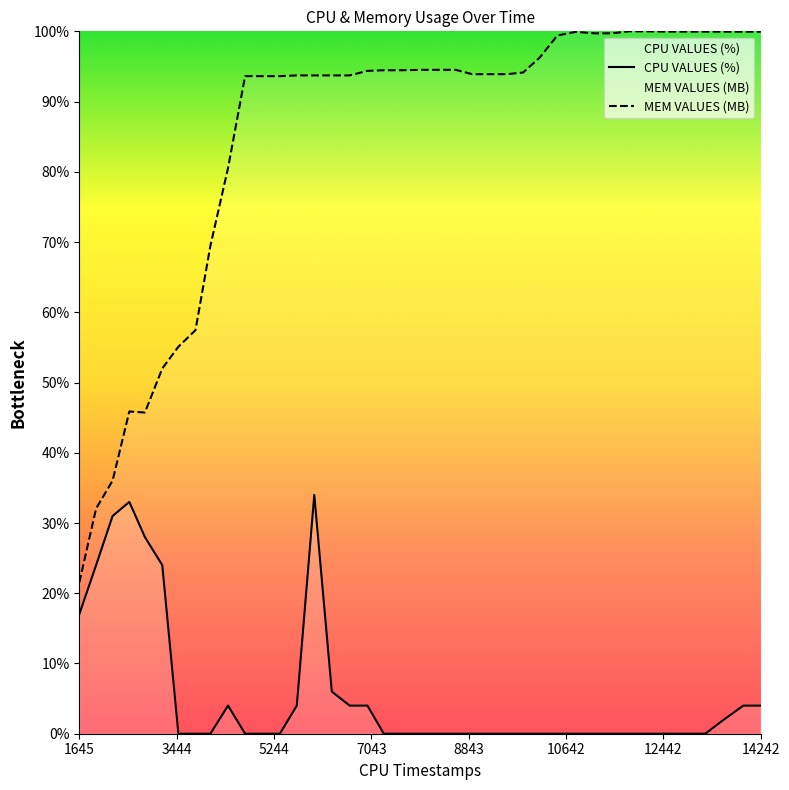

True or false: CPU VALUES (%) has a value of 4.0 at 14242.

True